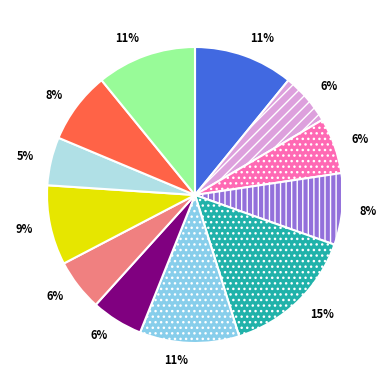

To the nearest percent, what is the average slice percentage?

8%